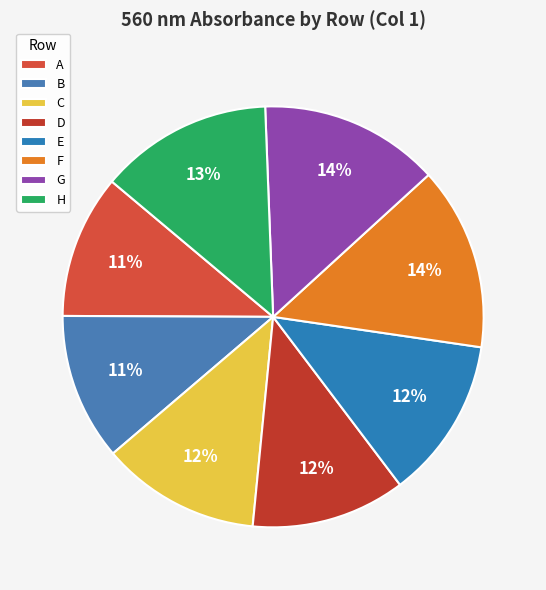

To the nearest percent, what portion does D represent?

12%